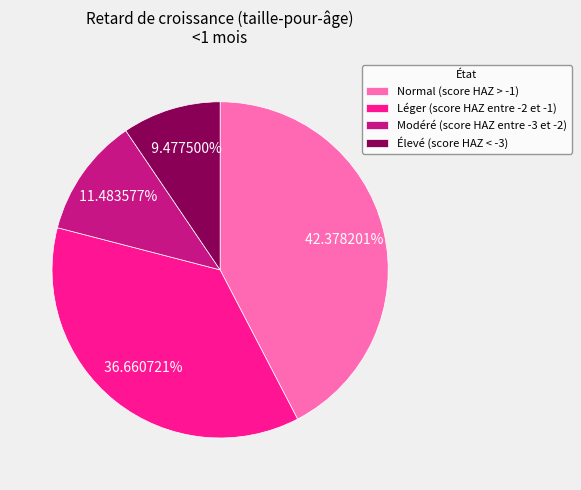

To the nearest percent, what is the combined percentage of Modéré (score HAZ entre -3 et -2) and Léger (score HAZ entre -2 et -1)?

48%